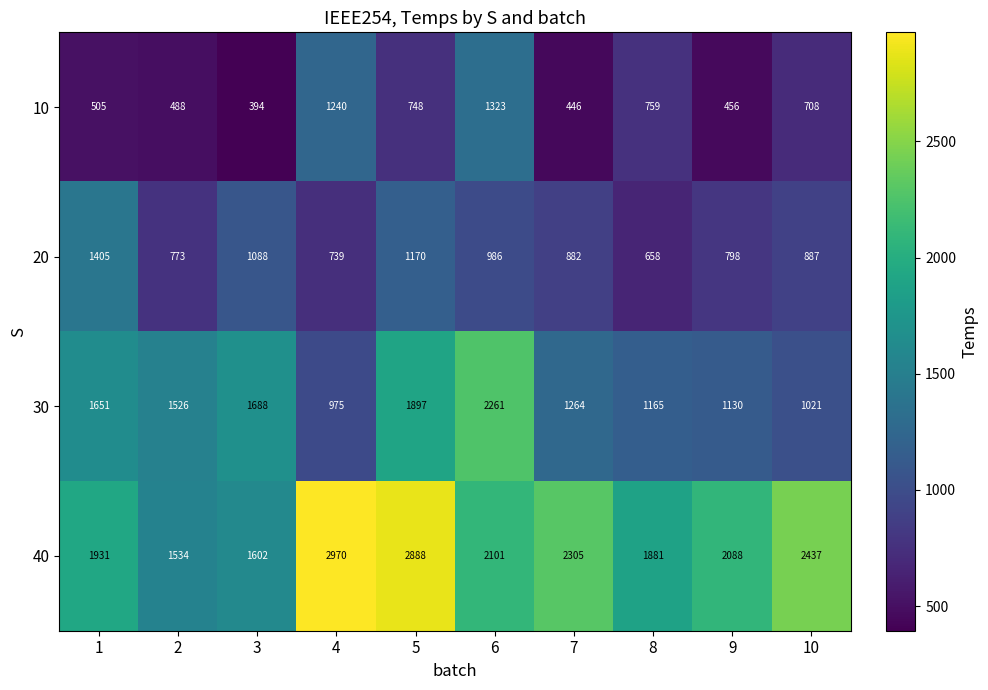

Between 2 and 9, which series saw the biggest shift?

40